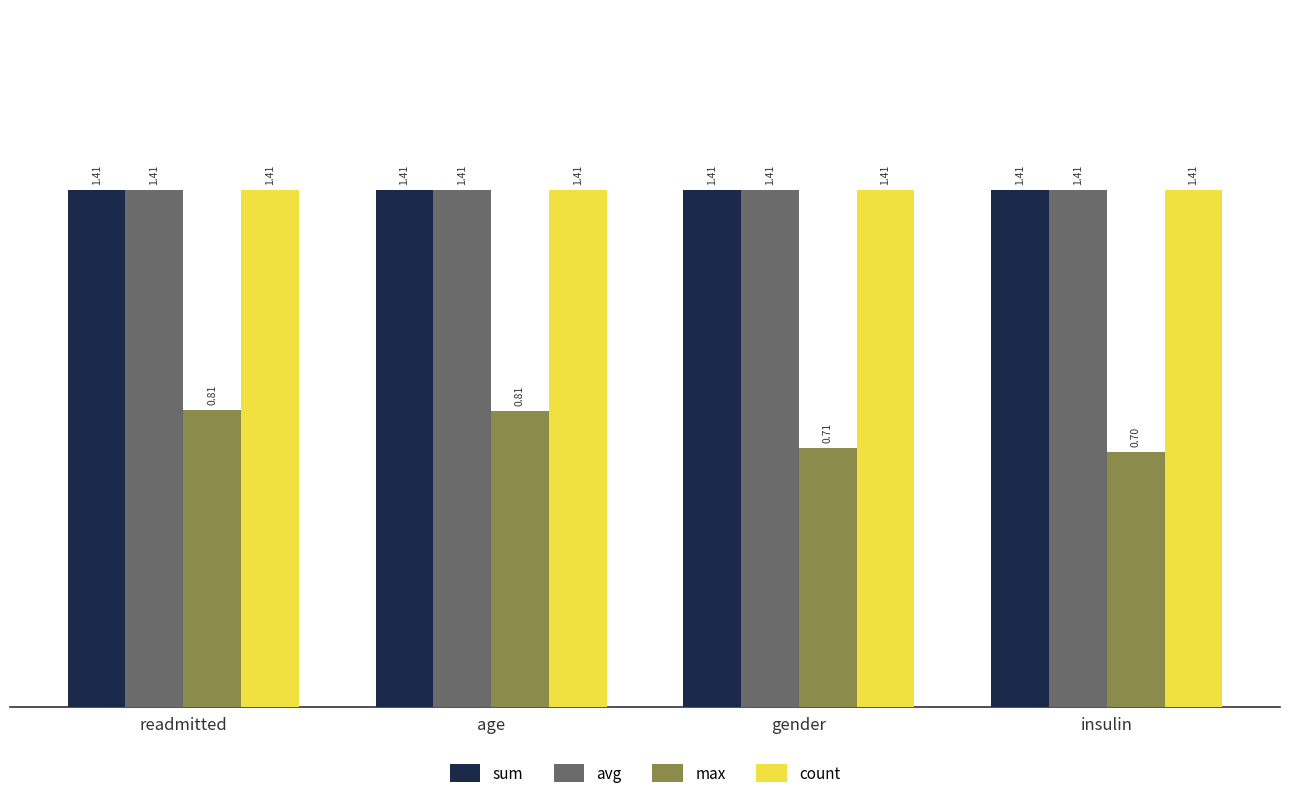

How many groups of bars are there?

4